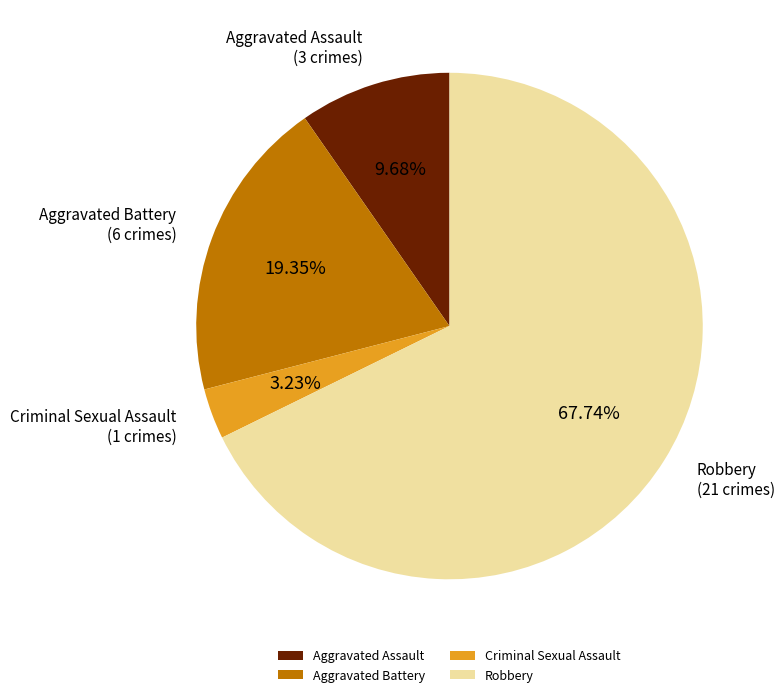

Between Robbery and Aggravated Battery, which is larger?

Robbery